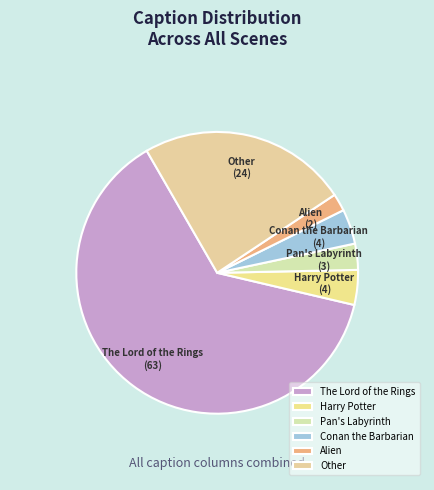

Which has a higher value, Harry Potter or Pan's Labyrinth?

Harry Potter